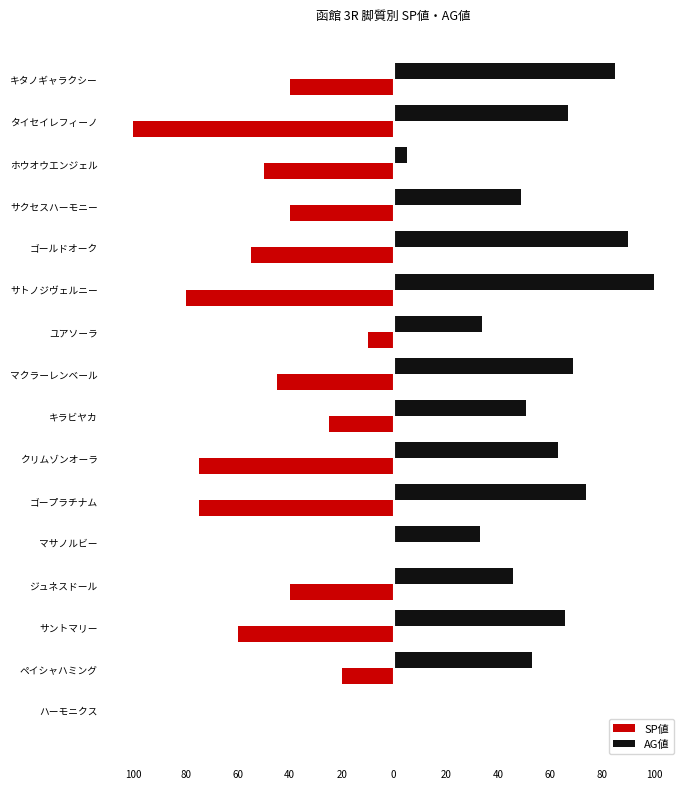

What are all the series names shown in the legend?

SP値, AG値